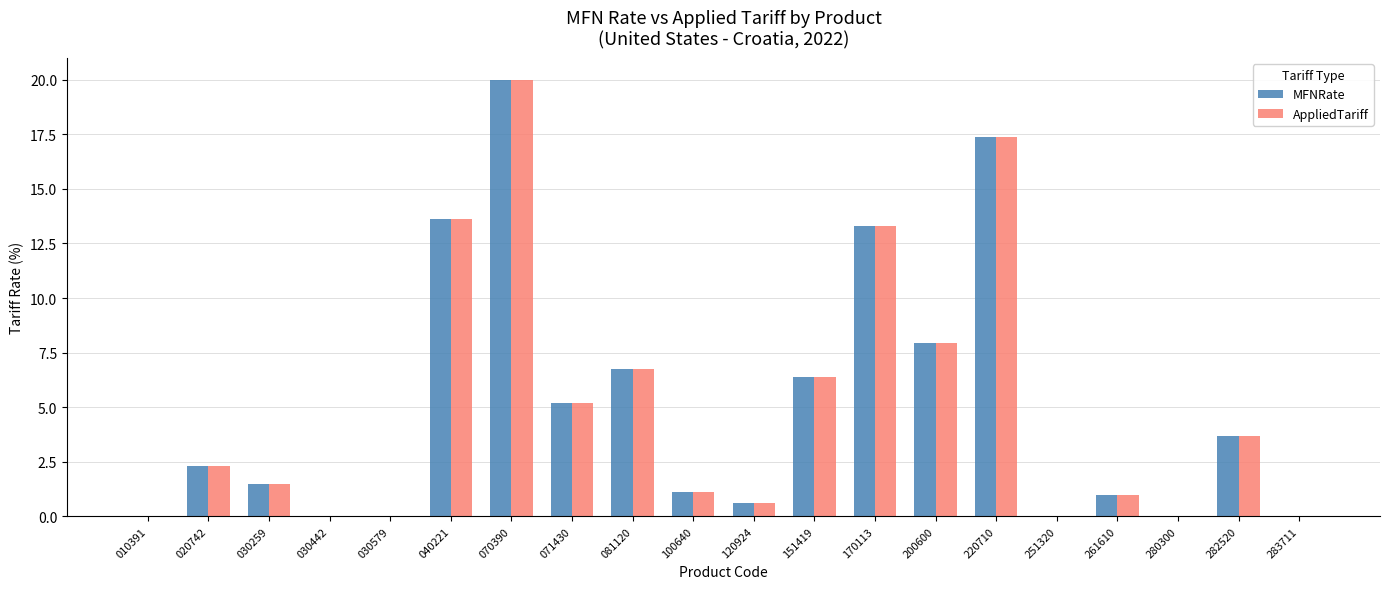

At which category is the sum across all series the highest?

070390